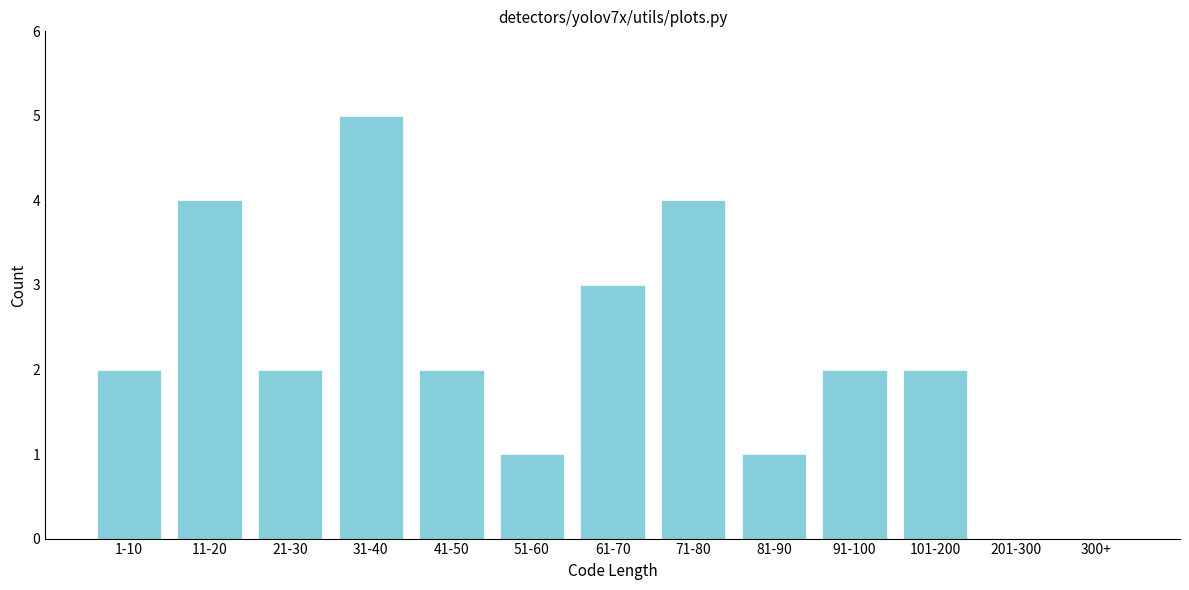

Reading right to left, list all the values displayed in this chart.

300+=0	201-300=0	101-200=2	91-100=2	81-90=1	71-80=4	61-70=3	51-60=1	41-50=2	31-40=5	21-30=2	11-20=4	1-10=2